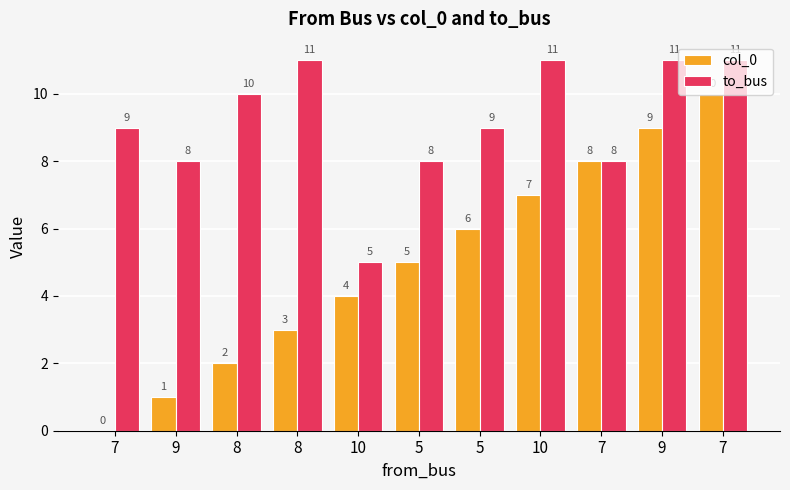

Is the value of to_bus at 7 greater than the value of col_0 at 8?

Yes